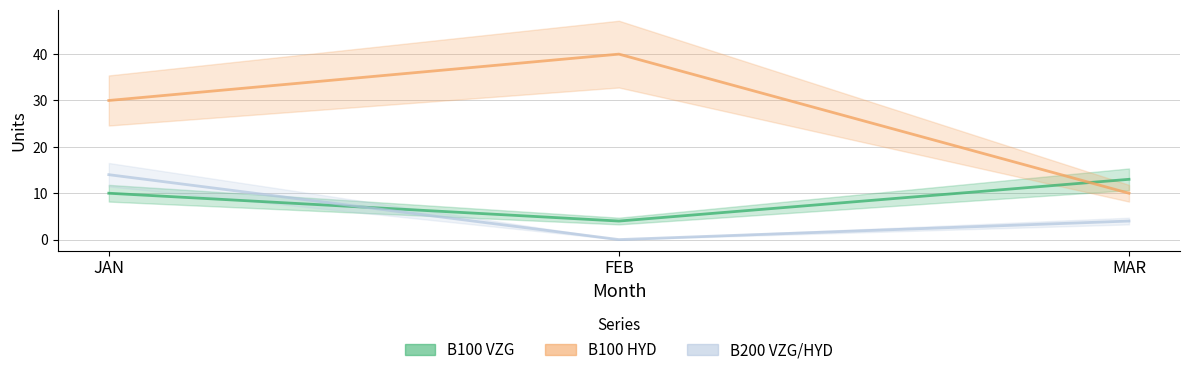

Is the value of B100 HYD at JAN greater than the value of B100 VZG at JAN?

Yes